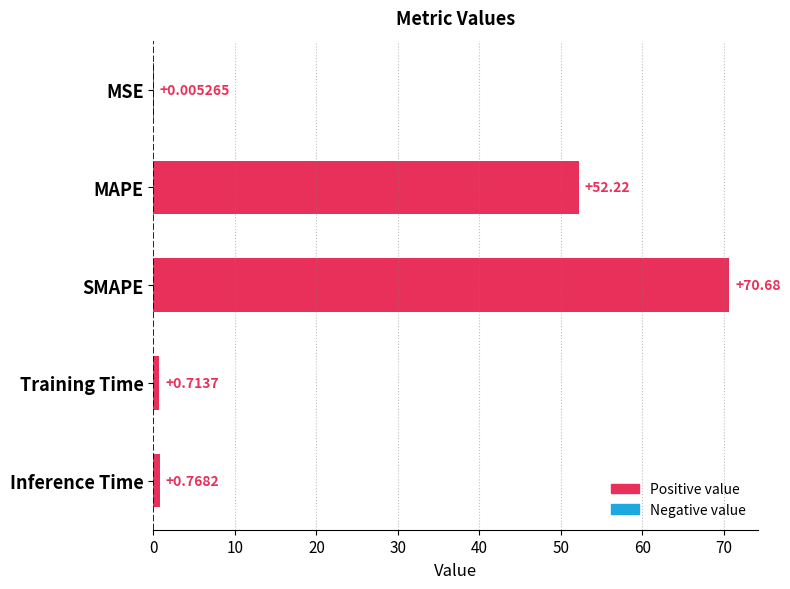

Where is the data nearest to the value 35?

MAPE